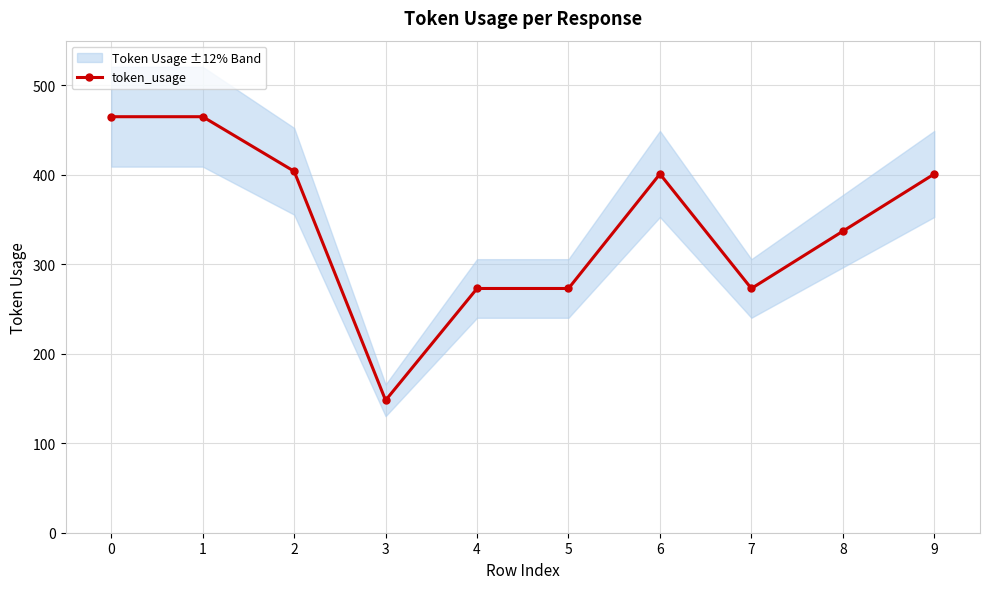

Reading left to right, list all the values displayed in this chart.

465	465	404	148	273	273	401	273	337	401